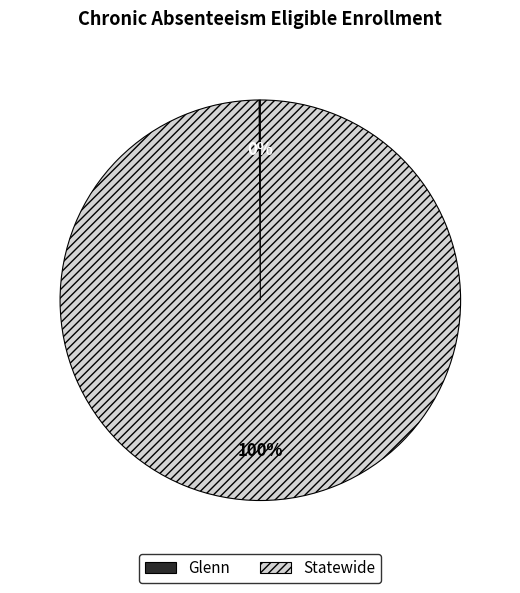

Which category has the biggest portion of the pie?

Statewide